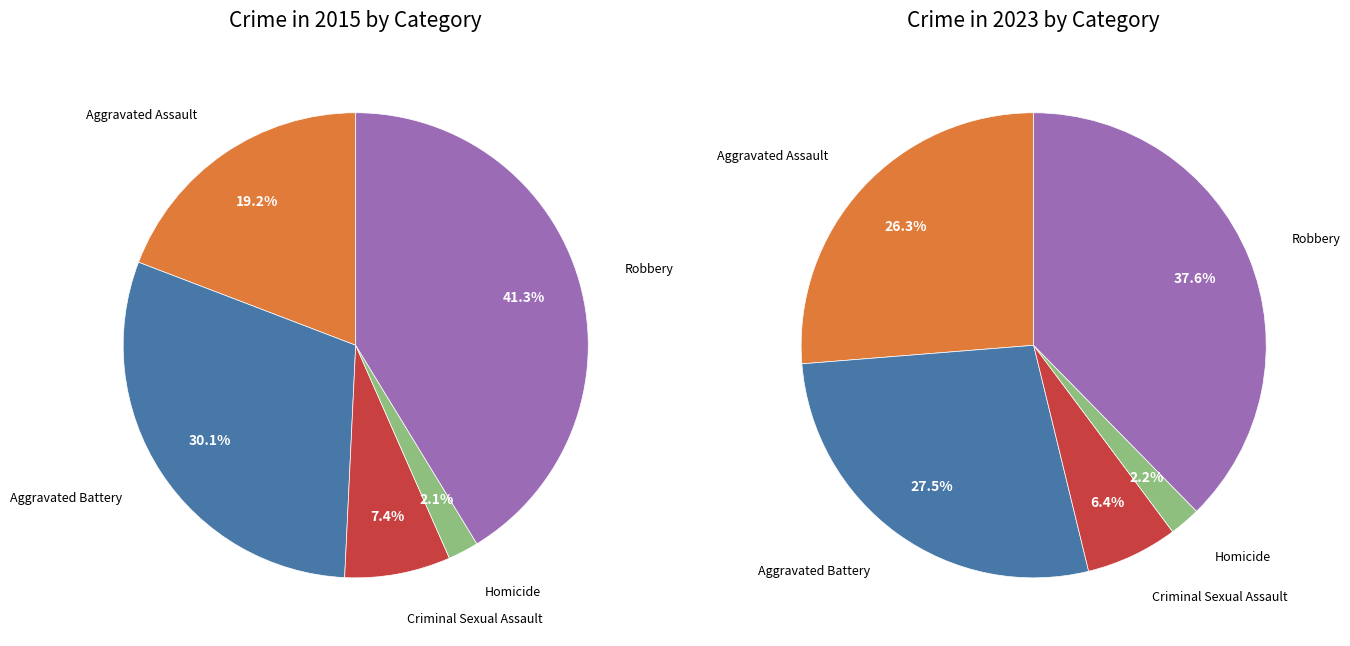

What percentage is the Aggravated Battery slice, to the nearest percent?

30%